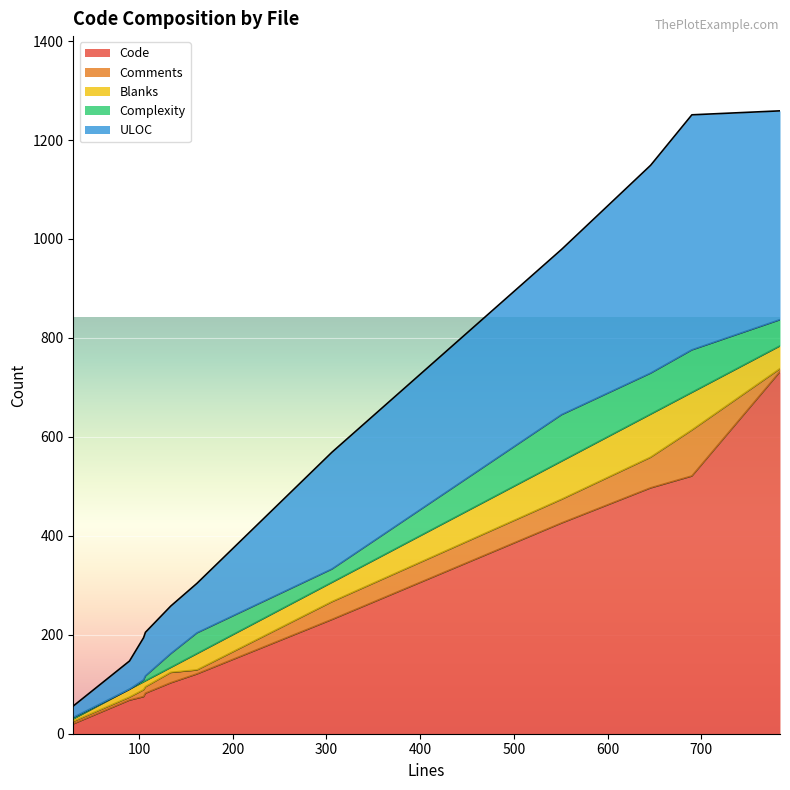

How many values in the Complexity series exceed 28?

5